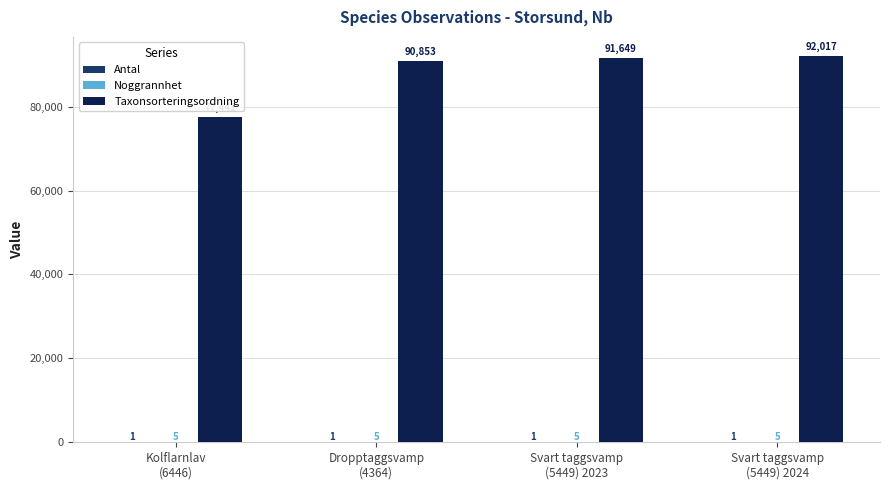

What is the spread (max minus min) of values at Svart taggsvamp
(5449) 2023?

91648